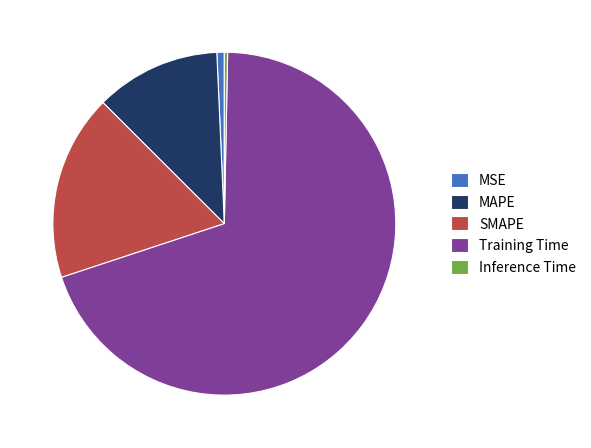

Which has a higher value, MAPE or Training Time?

Training Time